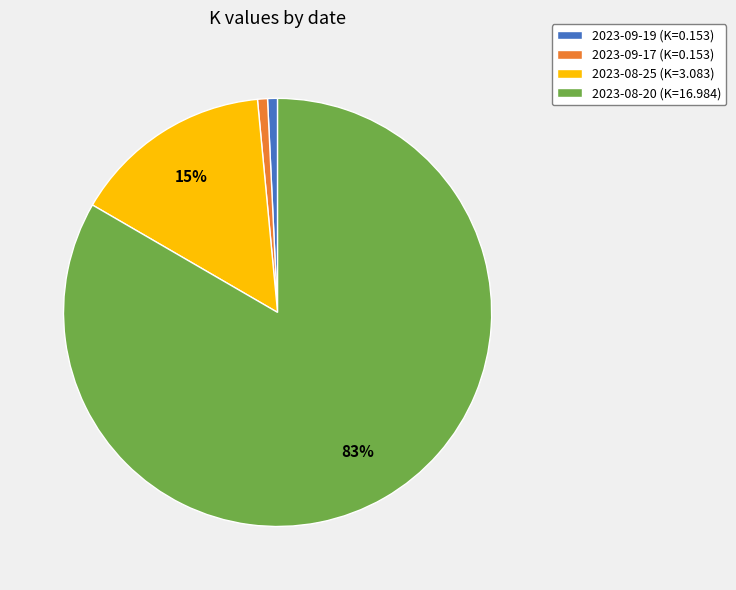

Is the sum of 2023-09-19 and 2023-08-25 greater than half?

No